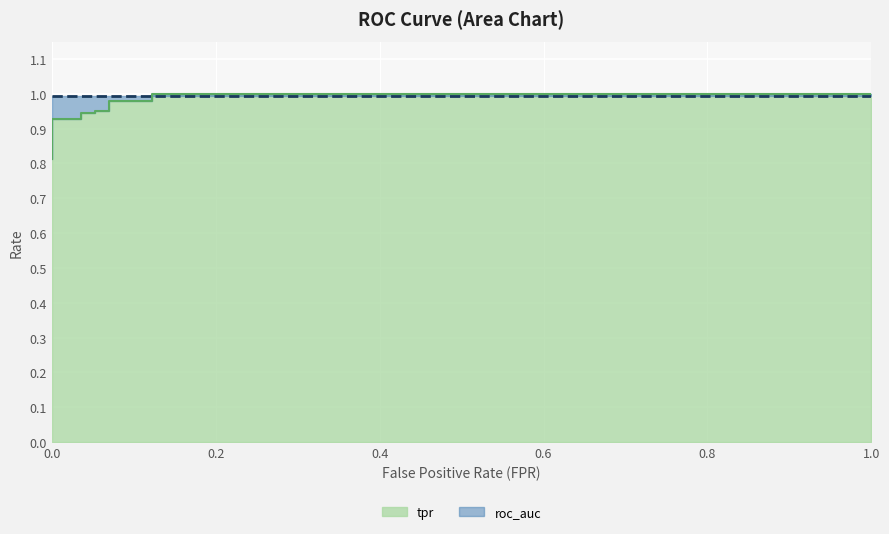

List the labels in order of value, smallest first.

0, 0, 0, 0, 0, 0.03508771929824561, 0.03508771929824561, 0.05263157894736842, 0.05263157894736842, 0.07017543859649122, 0.07017543859649122, 0.1228070175438596, 0.1228070175438596, 1